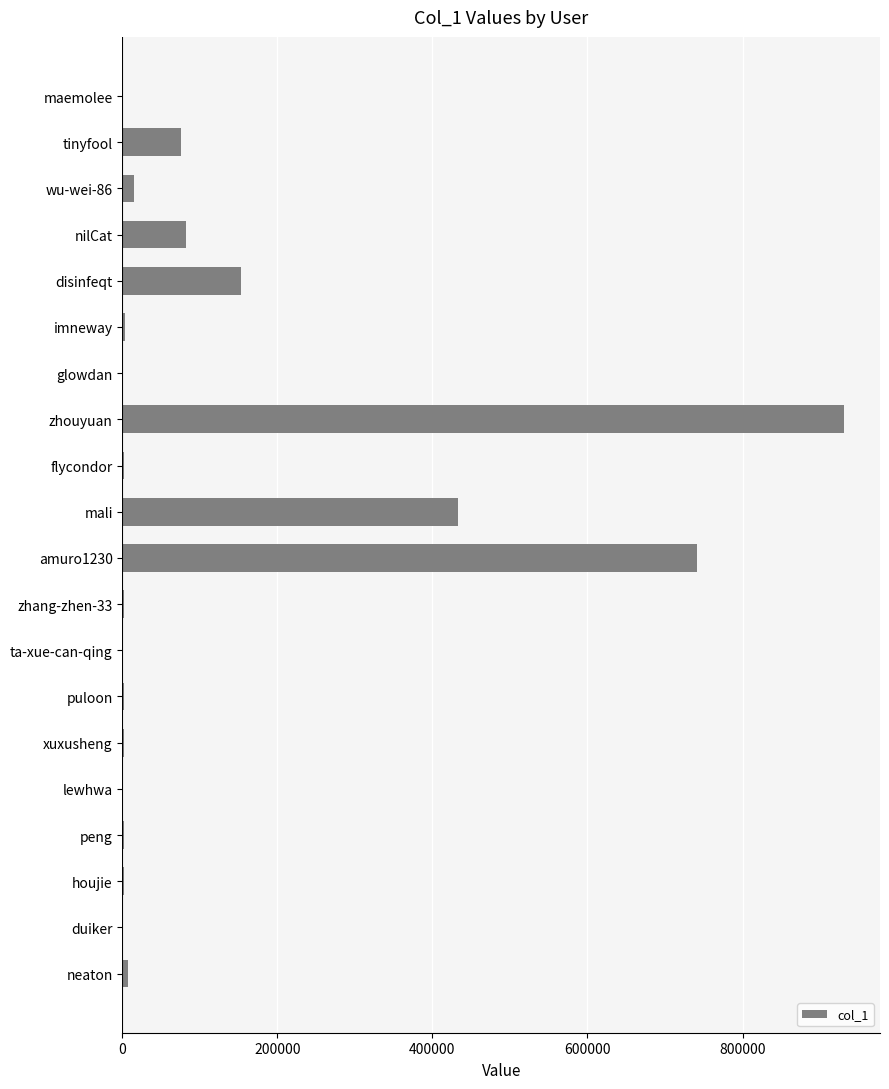

At which label is the value closest to 465401?

mali